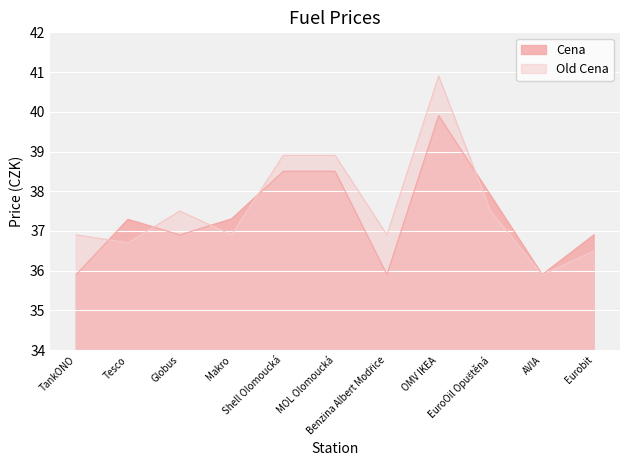

What is the value of the Cena point at the 7th from the left?

35.9